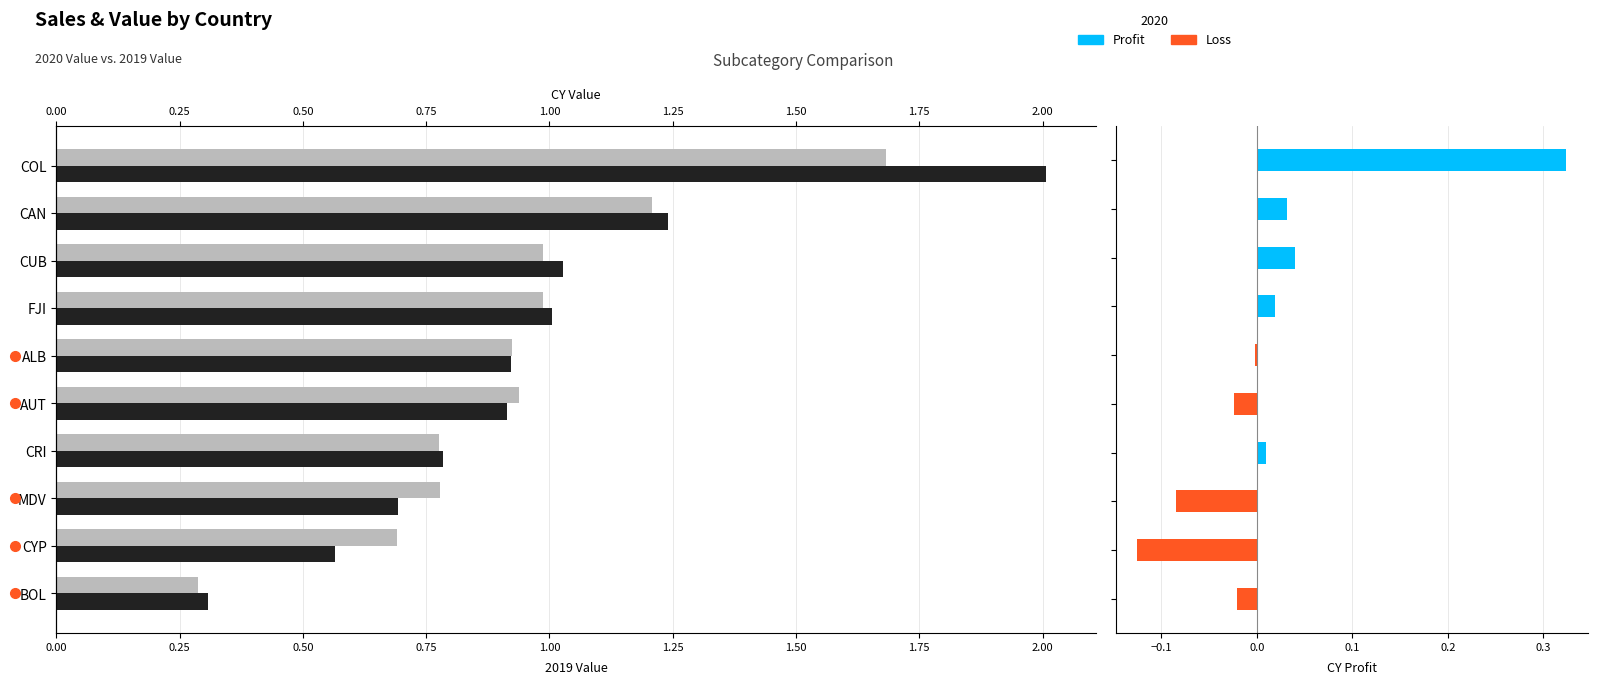

What is the difference between the maximum and minimum values in the 2019 Value series?

1.4